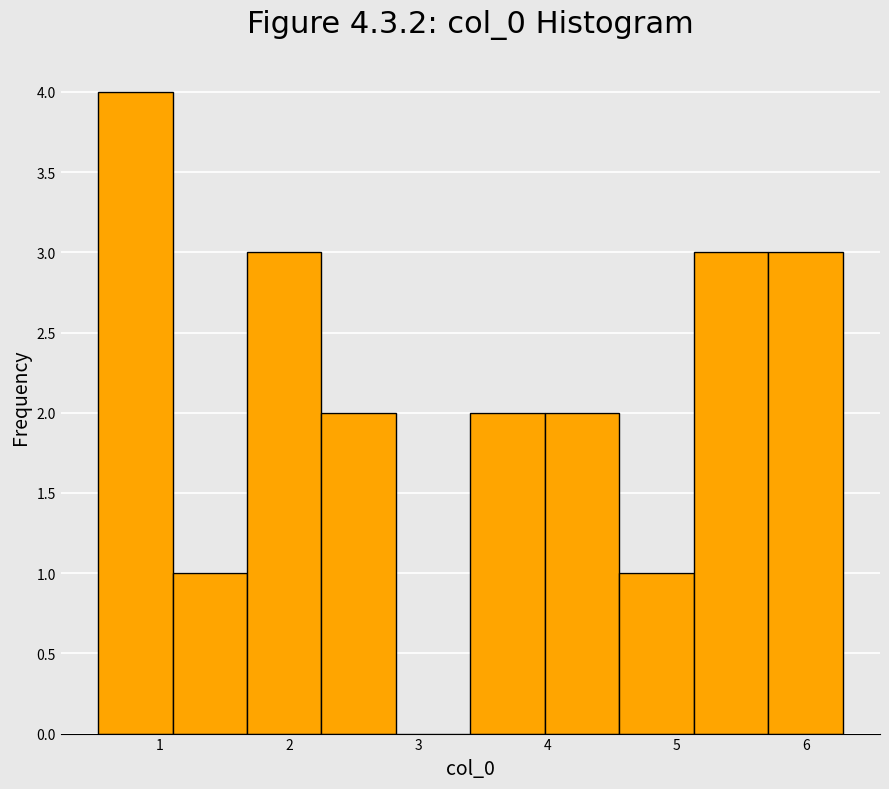

Reading left to right, list every bar in this chart as the range it spans on the x-axis followed by its height. Neither the bar edges nor the heights are printed on the chart, so give them approximately, as read against the axes.

0.5 to 1.1: 4
1.1 to 1.7: 1
1.7 to 2.3: 3
2.3 to 2.8: 2
2.8 to 3.4: 0
3.4 to 4.0: 2
4.0 to 4.6: 2
4.6 to 5.1: 1
5.1 to 5.7: 3
5.7 to 6.3: 3